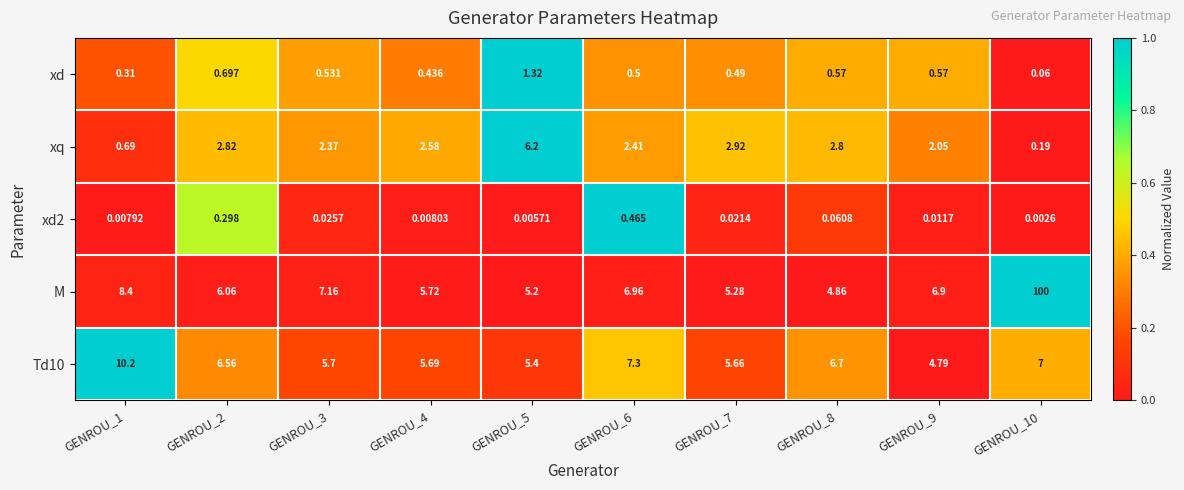

Which series has the largest range (max minus min)?

M